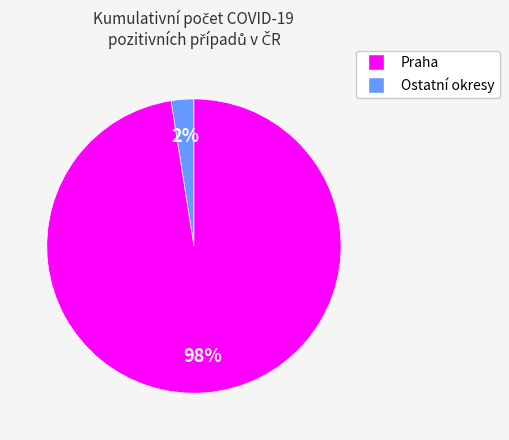

Is there a majority slice in this chart?

Yes